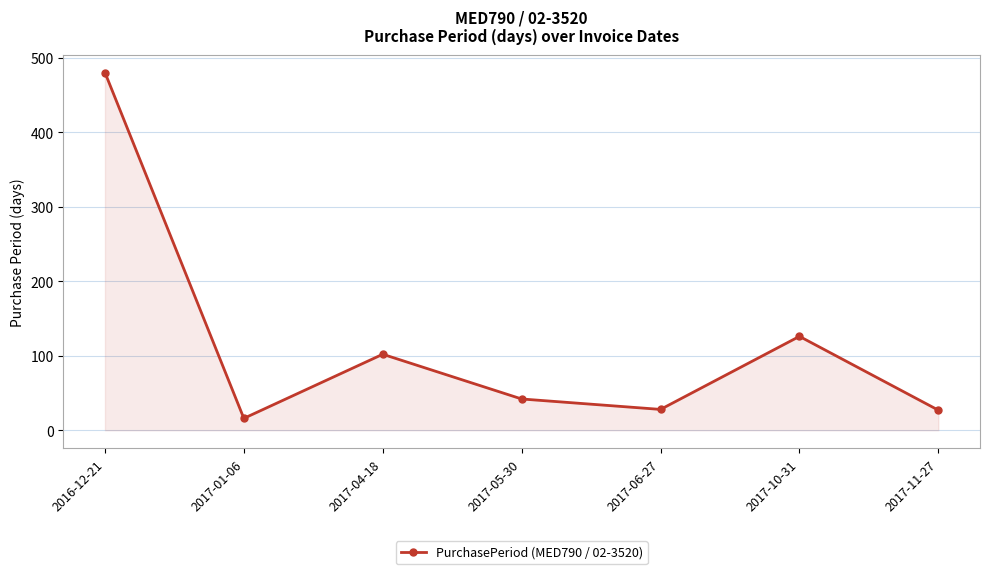

What is the greatest value displayed?

480